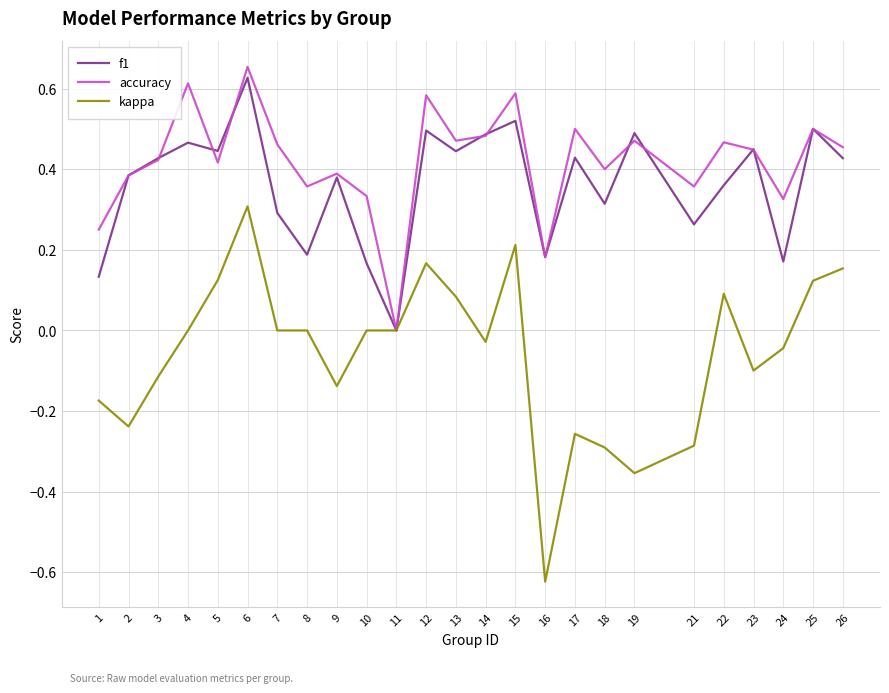

What is the sum of the accuracy values at 26 and 23?

0.9